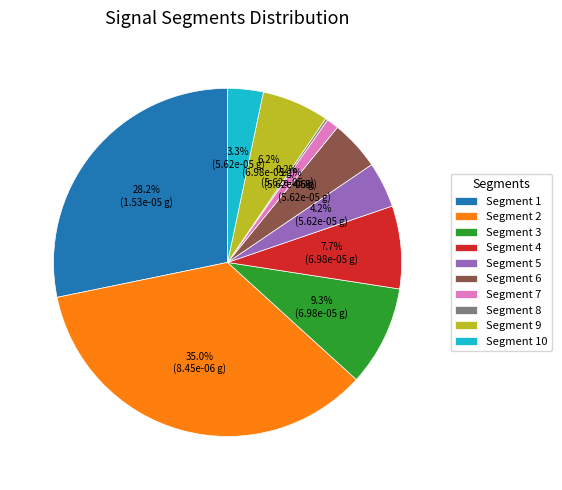

Is there a majority slice in this chart?

No